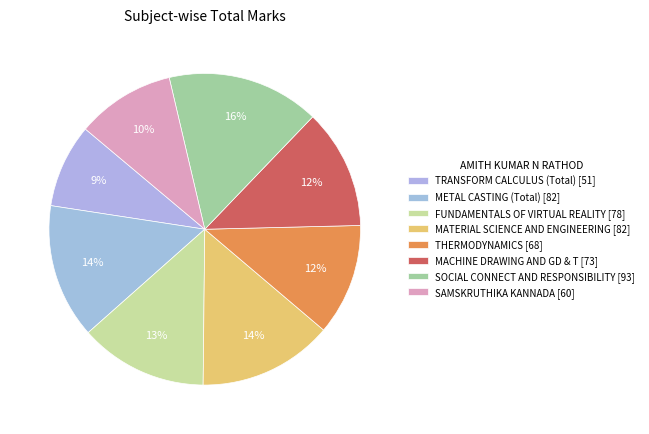

To the nearest percent, what is the average slice percentage?

12%